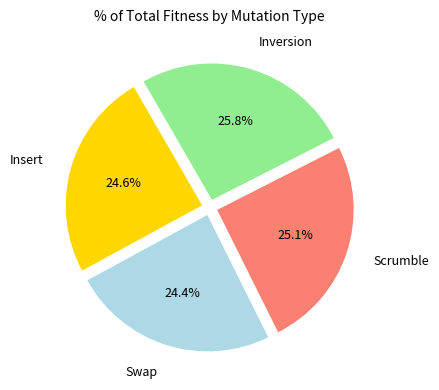

Is there any slice that represents more than half of the pie?

No